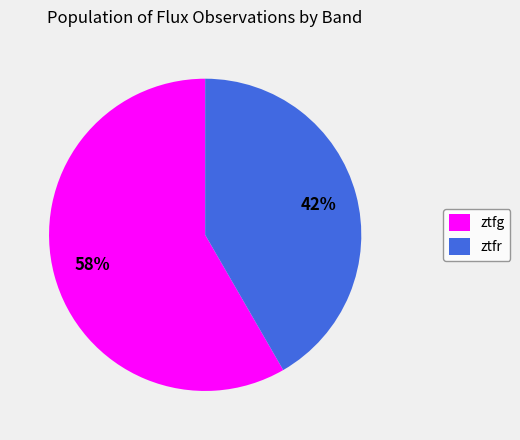

Rank the categories by value from lowest to highest.

ztfr, ztfg